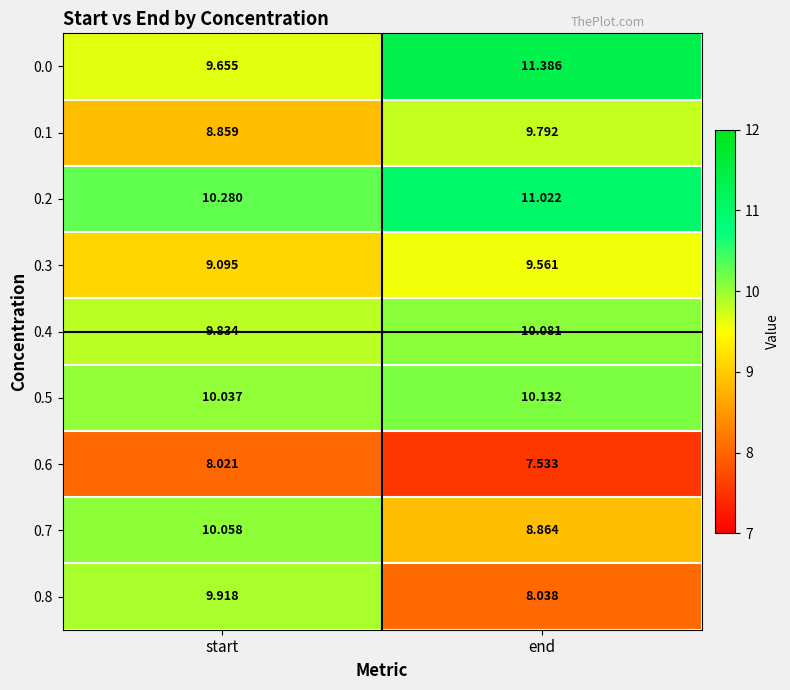

Is the value of 0.5 at end greater than the value of 0.3 at end?

Yes